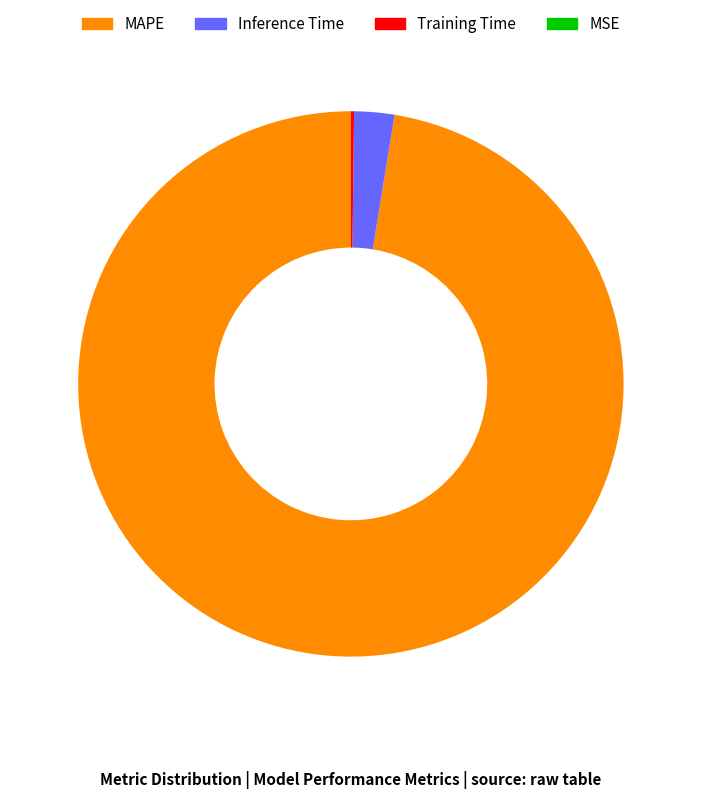

Which slice is the largest?

MAPE